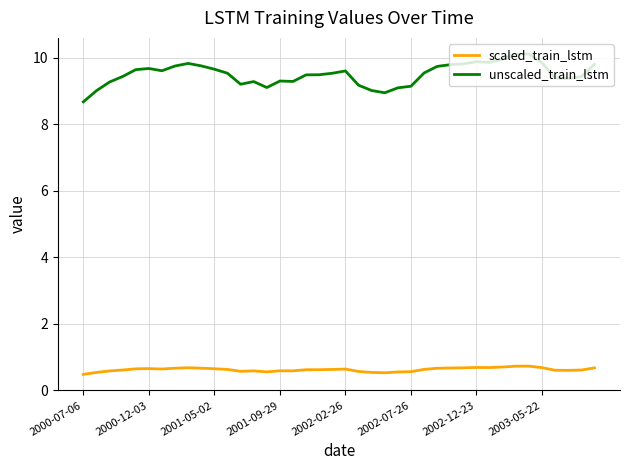

Which series has the largest range (max minus min)?

unscaled_train_lstm